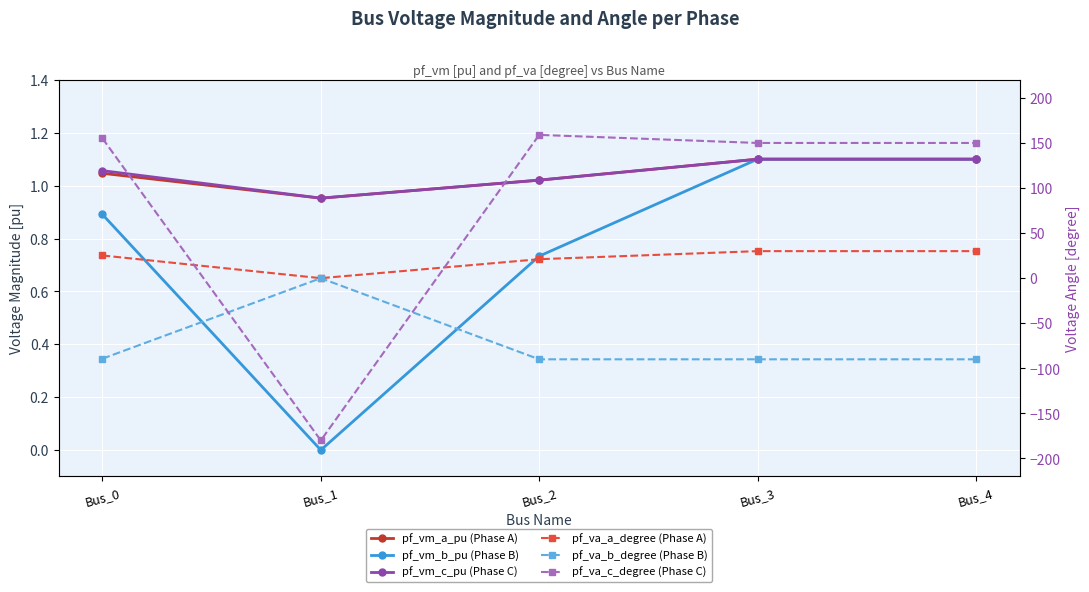

True or false: pf_va_a_degree (Phase A) has a value of 30.0 at Bus_4.

True